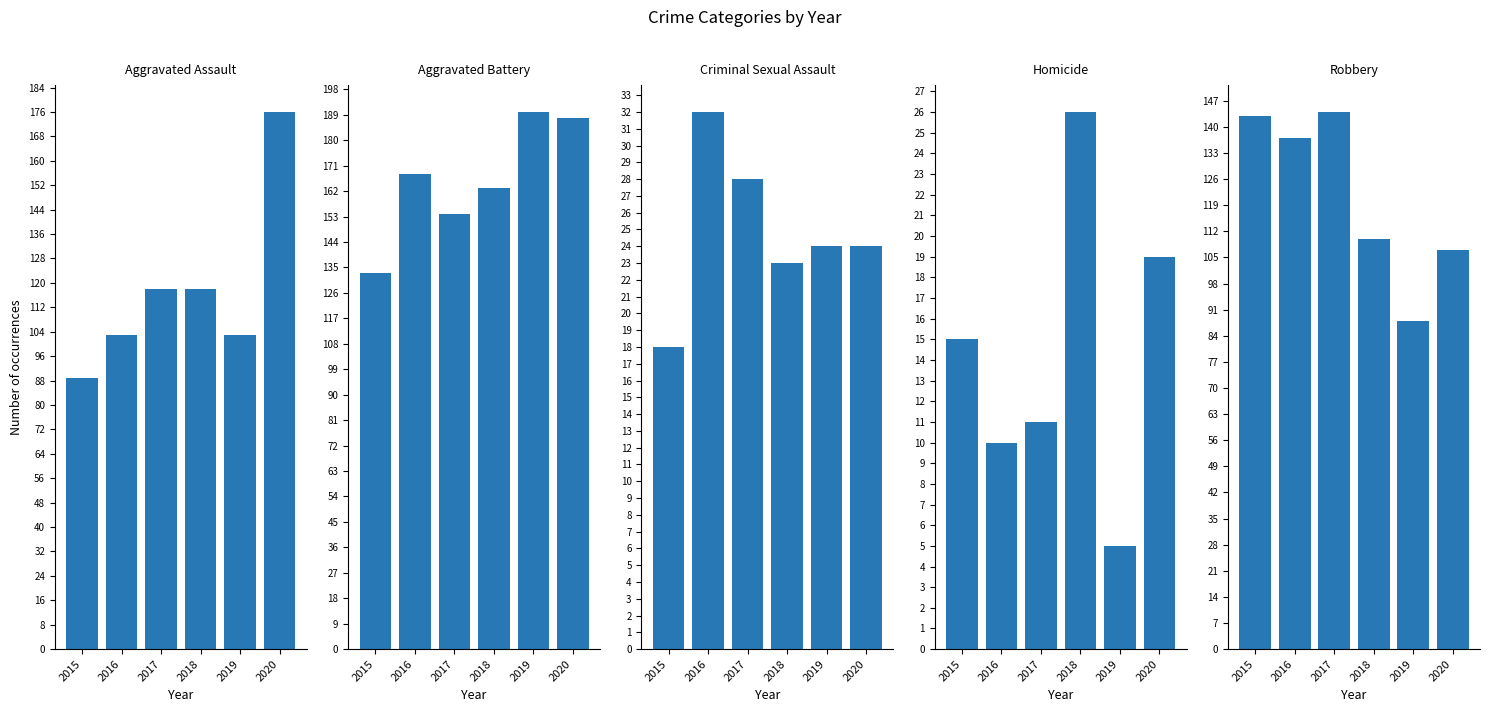

What is the total value across all series at 2019?

410